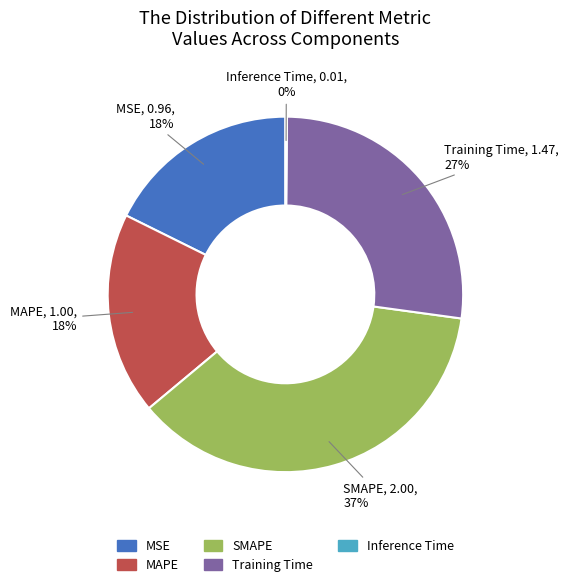

Combined, do Training Time and MAPE account for over 50%?

No